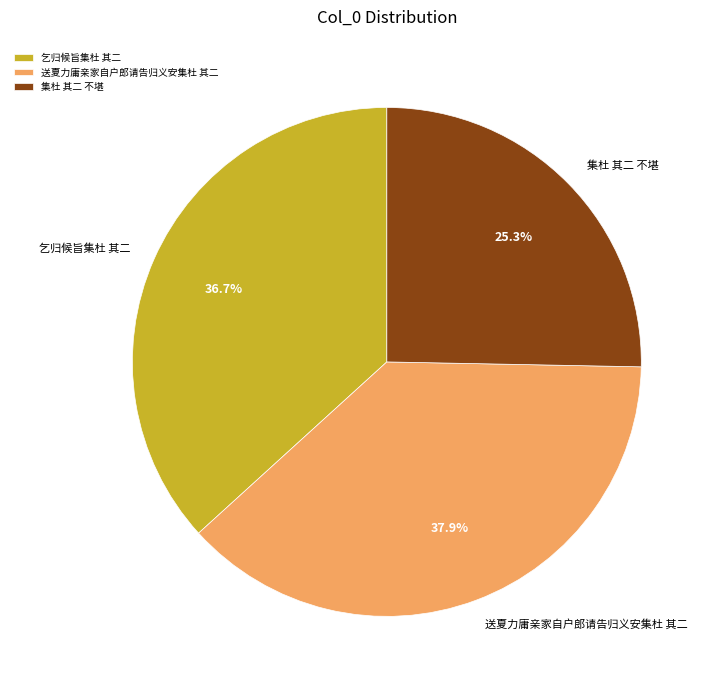

True or false: 送夏力庸亲家自户郎请告归义安集杜 其二 accounts for 45% of the total.

False